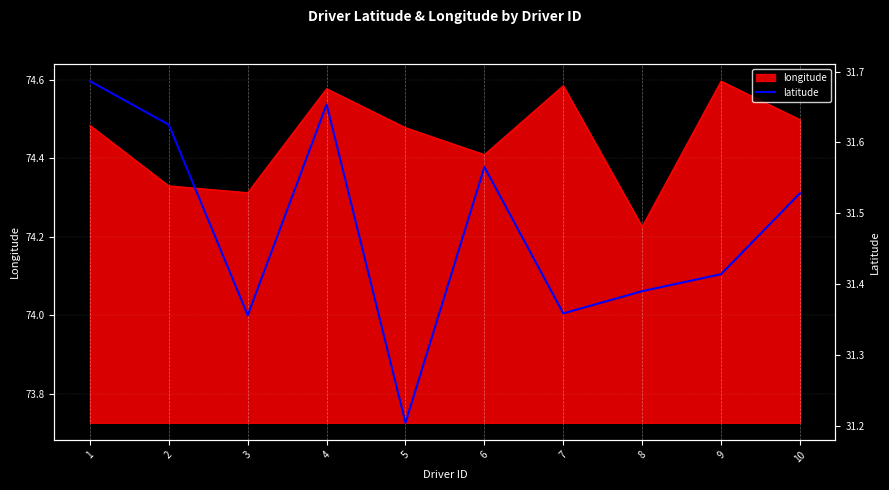

Reading left to right, extract all data points from this chart.

31.7	31.6	31.4	31.7	31.2	31.6	31.4	31.4	31.4	31.5